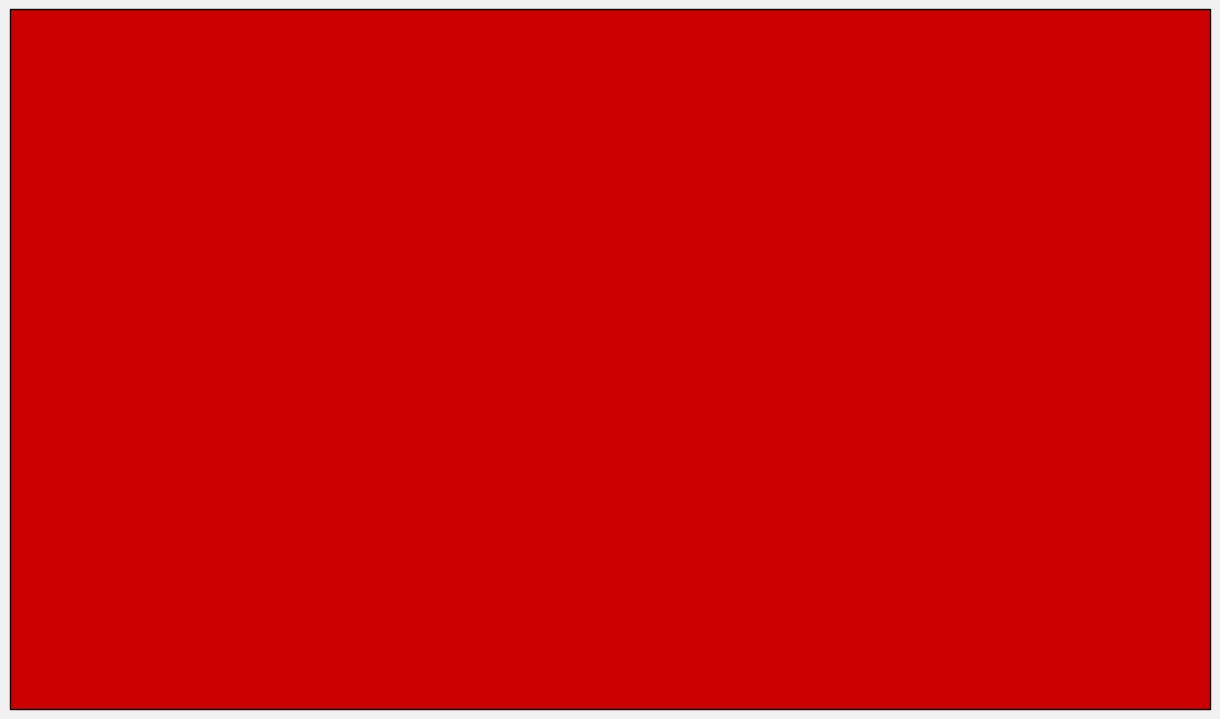

The 2015 series shows 0.6 at AIRCRAFT. True or false?

False